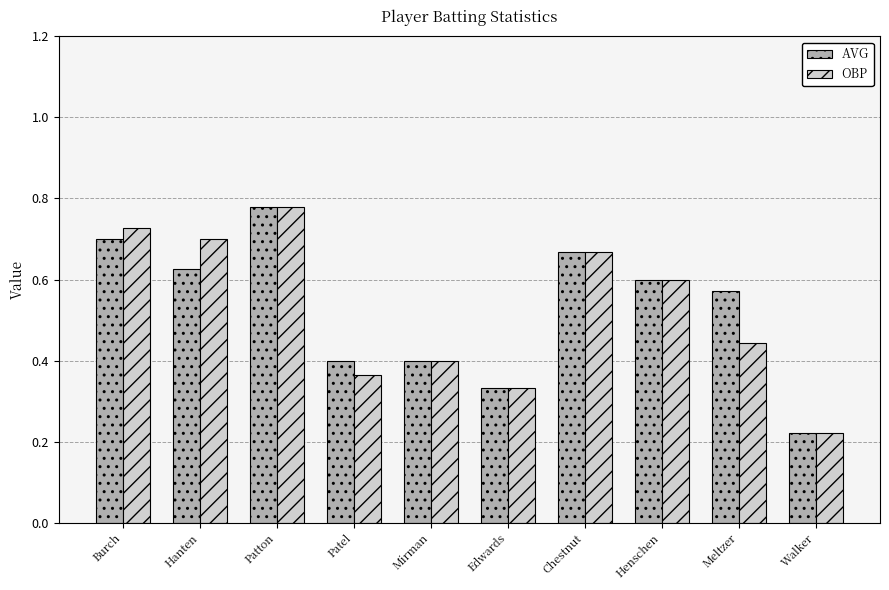

At how many categories does at least one series exceed 0?

10